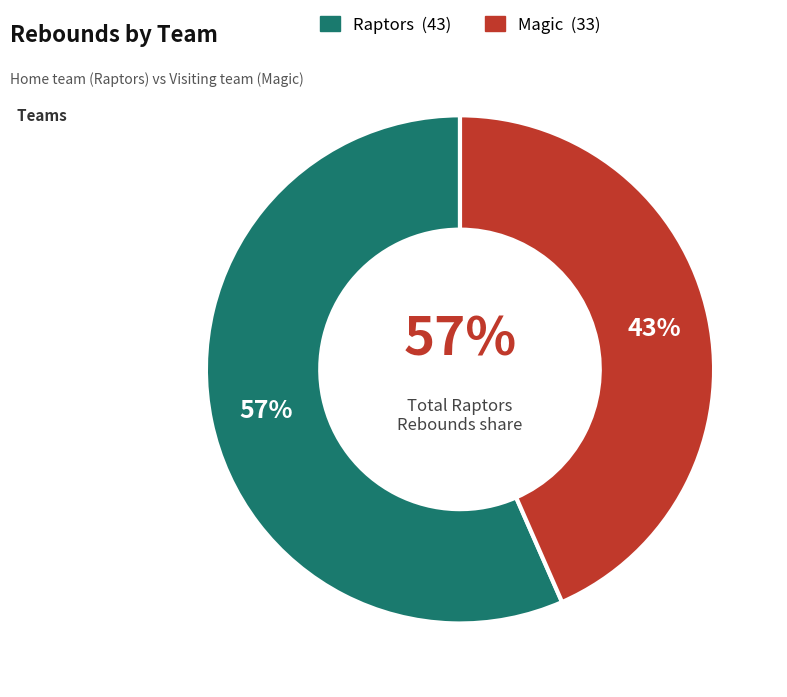

Which slice is the largest?

Raptors